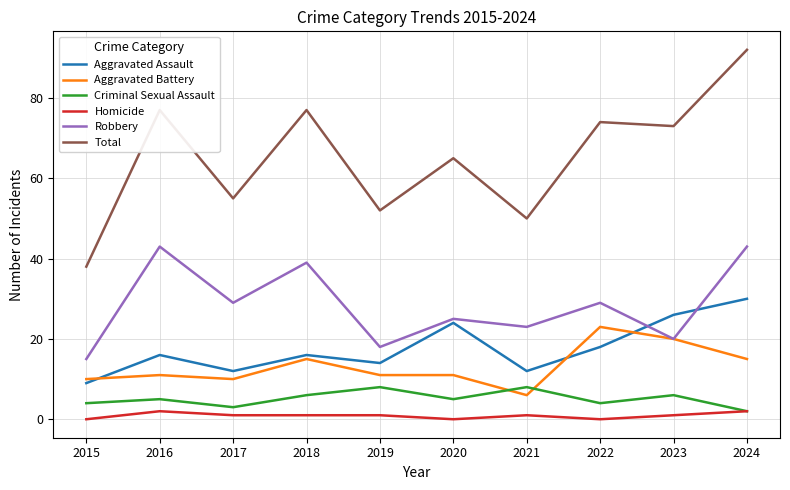

True or false: Homicide and Aggravated Battery cross at least once.

False